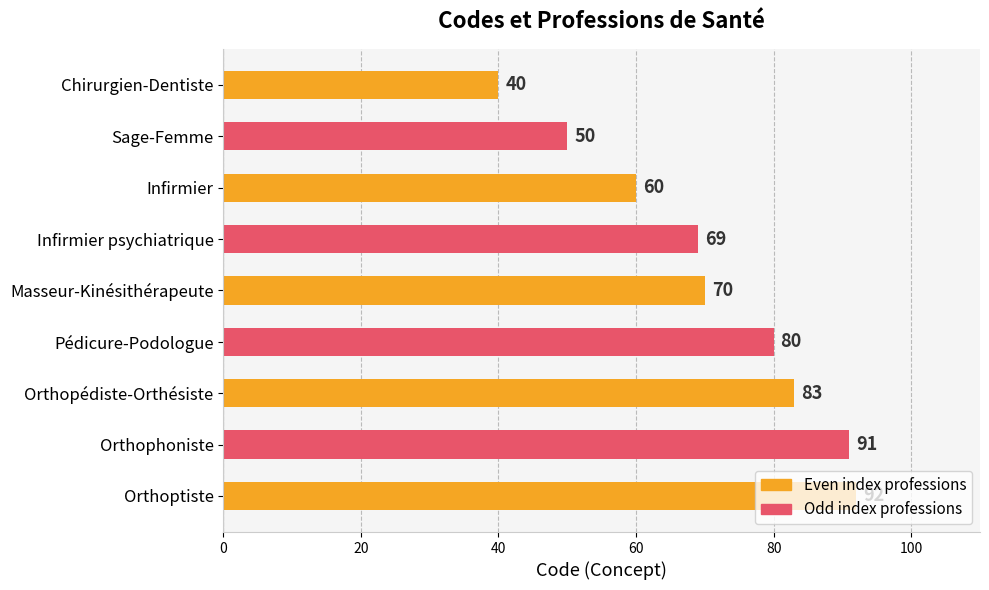

Rank the categories by value from lowest to highest.

Chirurgien-Dentiste, Sage-Femme, Infirmier, Infirmier psychiatrique, Masseur-Kinésithérapeute, Pédicure-Podologue, Orthopédiste-Orthésiste, Orthophoniste, Orthoptiste